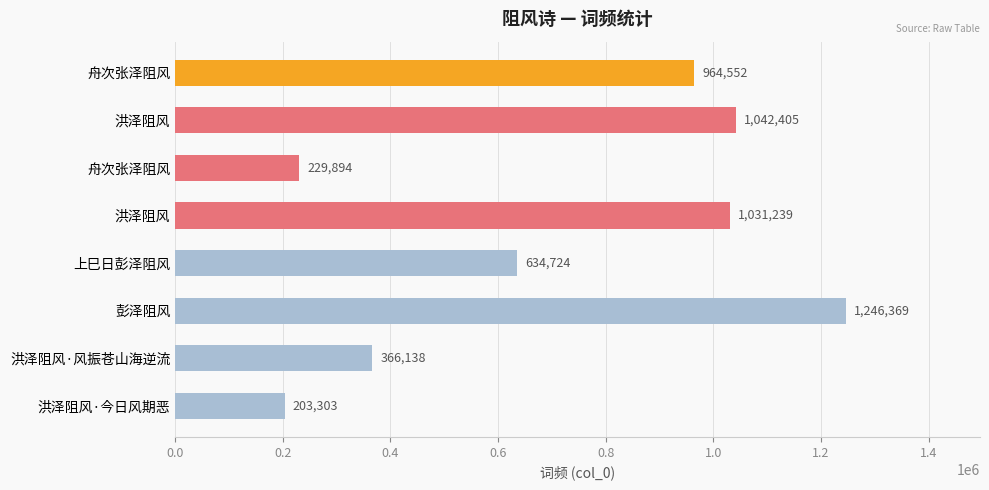

Are the bars horizontal?

Yes